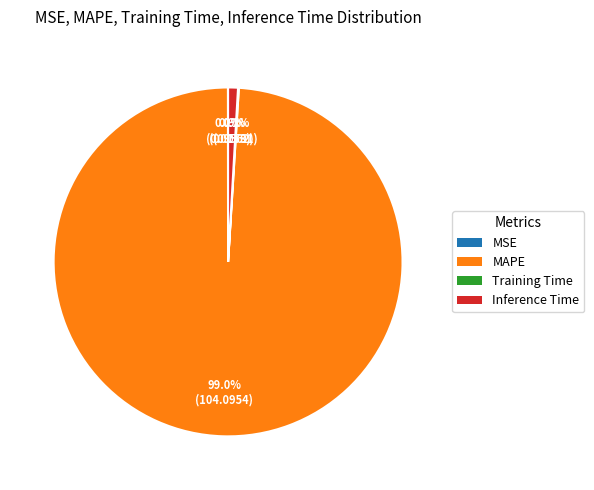

True or false: Inference Time accounts for 1% of the total.

True